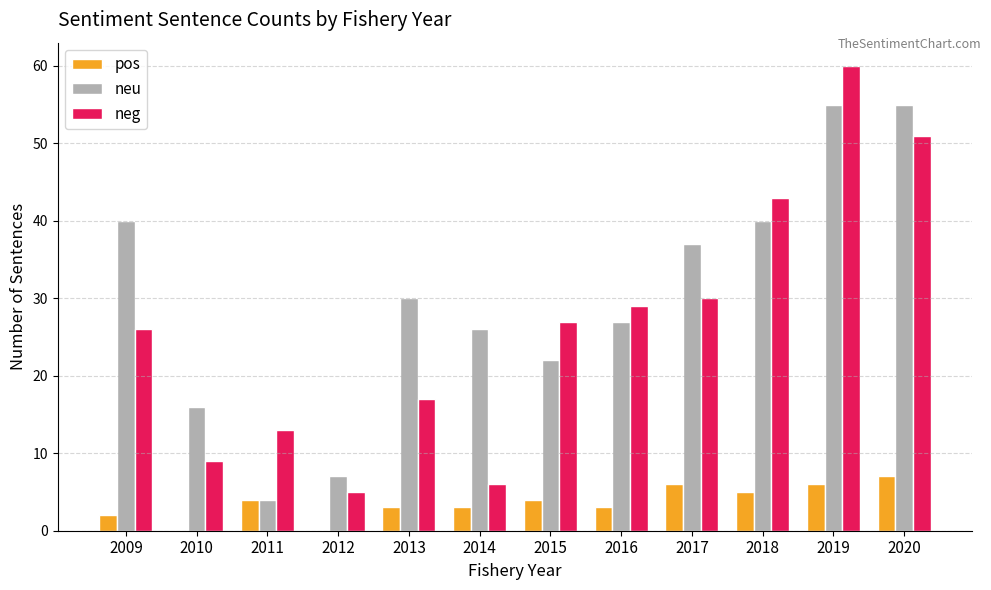

What is the sum of the neg values at 2020 and 2019?

111